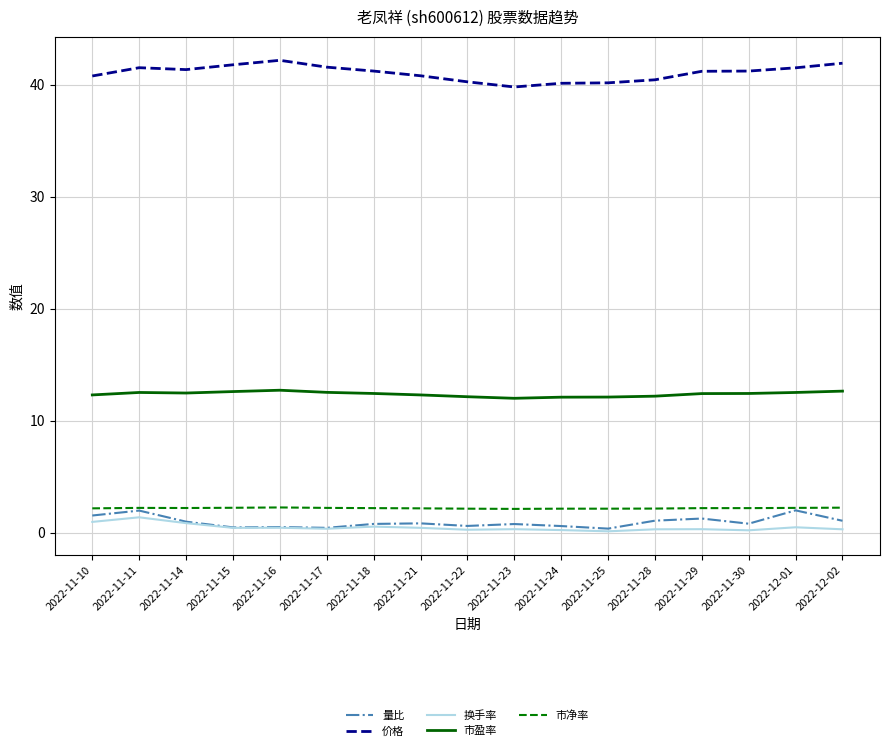

True or false: 市盈率 and 价格 intersect in this chart.

False